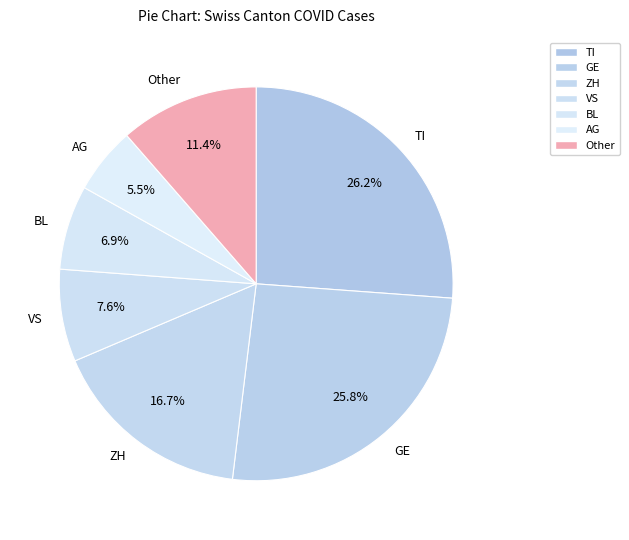

What is the smallest slice in the pie chart?

AG